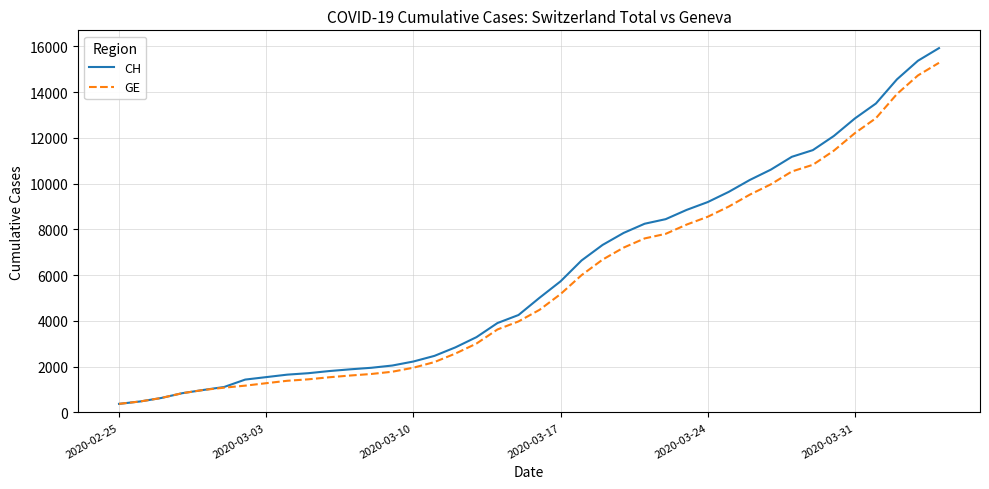

What is the sum of all CH values?

242133